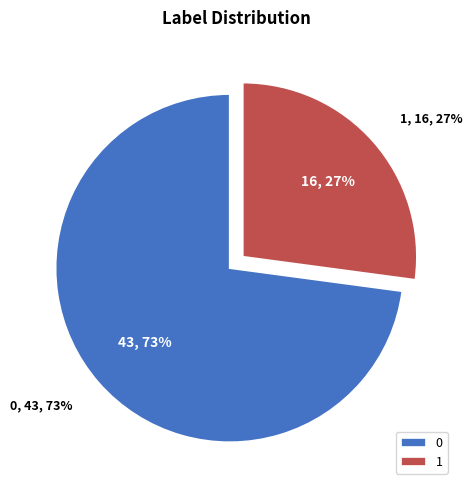

Count the number of slices in the pie.

2